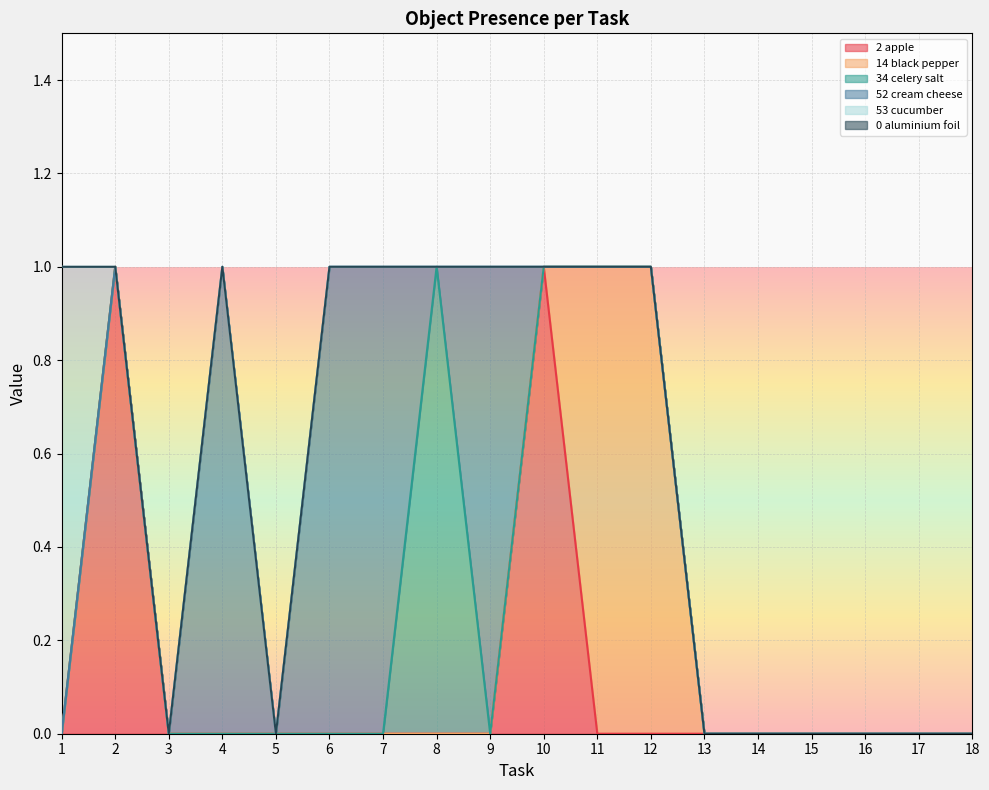

List the series in order of their peak value, lowest first.

Object_0_aluminium foil, Object_2_apple, Object_14_black pepper, Object_34_celery salt, Object_52_cream cheese, Object_53_cucumber